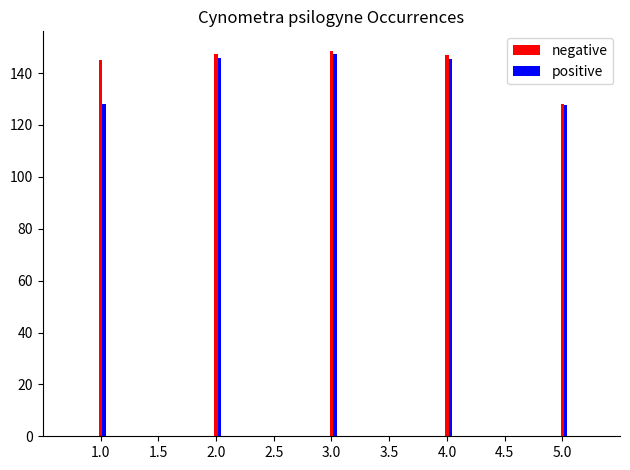

The negative series shows 145.2 at 1.0. True or false?

True